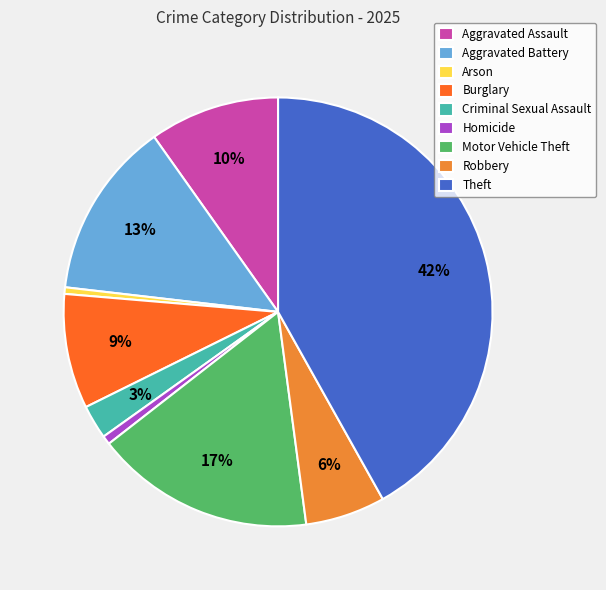

Is there a majority slice in this chart?

No